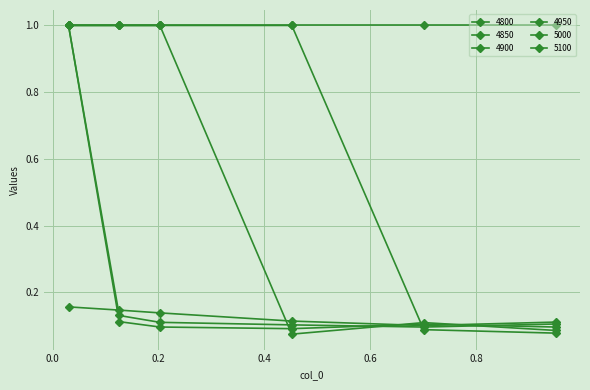

How many values in the 4900 series are below 1?

3